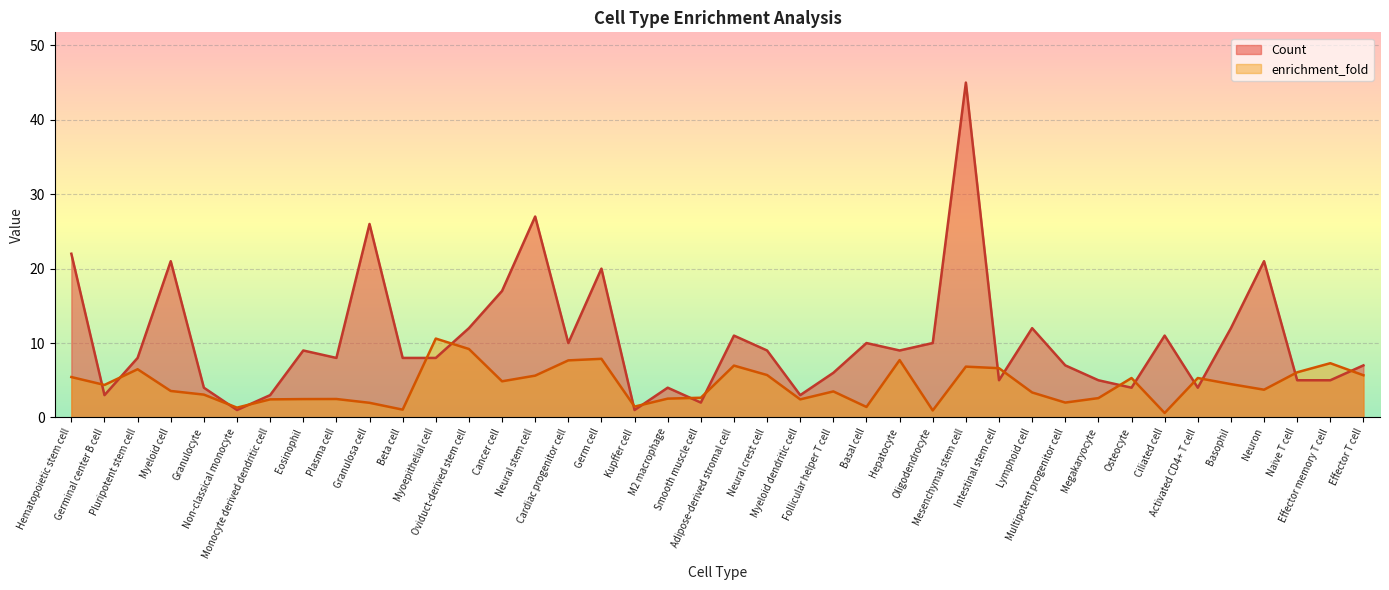

Reading left to right, extract all data points from this chart.

Count: 22.0	3.0	8.0	21.0	4.0	1.0	3.0	9.0	8.0	26.0	8.0	8.0	12.0	17.0	27.0	10.0	20.0	1.0	4.0	2.0	11.0	9.0	3.0	6.0	10.0	9.0	10.0	45.0	5.0	12.0	7.0	5.0	4.0	11.0	4.0	12.0	21.0	5.0	5.0	7.0
enrichment_fold: 5.4	4.4	6.5	3.6	3.1	1.3	2.4	2.5	2.5	2.0	1.1	10.6	9.2	4.9	5.6	7.7	7.9	1.5	2.5	2.6	7.0	5.7	2.4	3.5	1.4	7.7	0.9	6.8	6.6	3.4	2.0	2.6	5.3	0.6	5.3	4.5	3.7	6.1	7.3	5.7